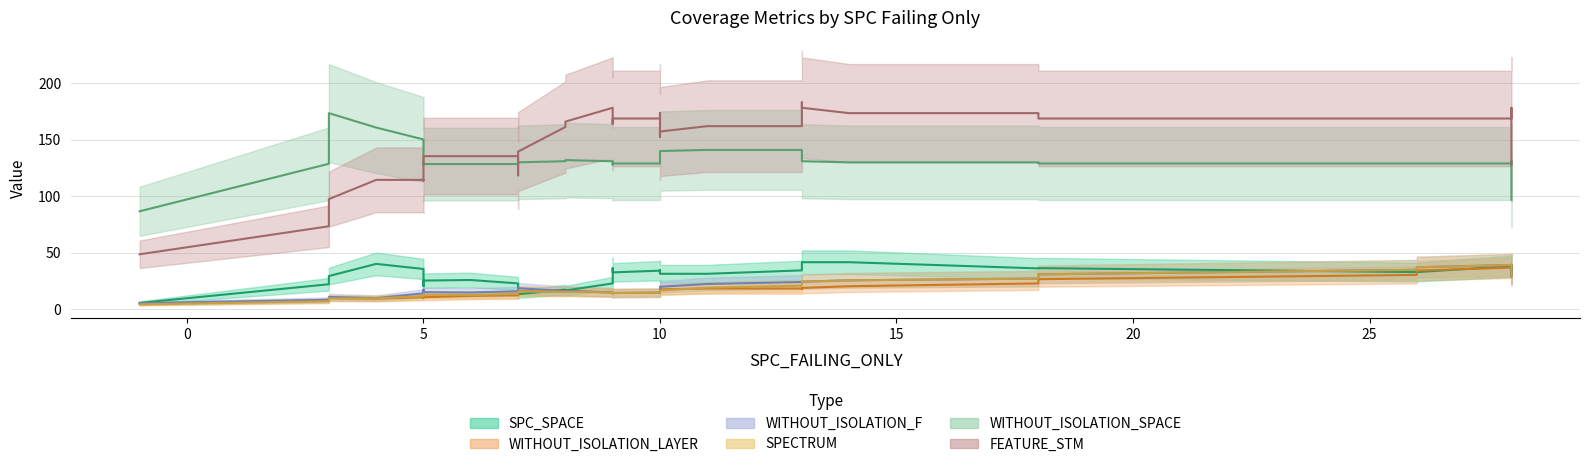

What is the difference between the second highest and second lowest values in the SPECTRUM series?

30